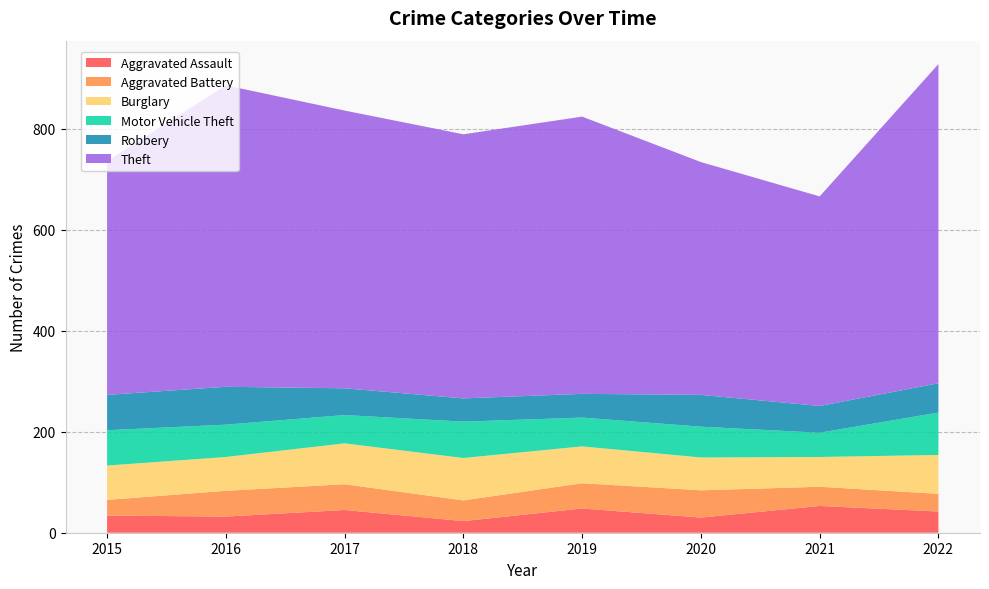

Reading left to right, list all the values displayed in this chart.

Aggravated Assault: 34	32	45	23	48	30	53	42
Aggravated Battery: 31	51	51	41	50	54	38	35
Burglary: 68	67	81	84	73	65	59	77
Motor Vehicle Theft: 70	64	56	72	57	61	48	84
Robbery: 70	75	53	46	47	63	53	58
Theft: 463	597	550	523	549	461	415	632